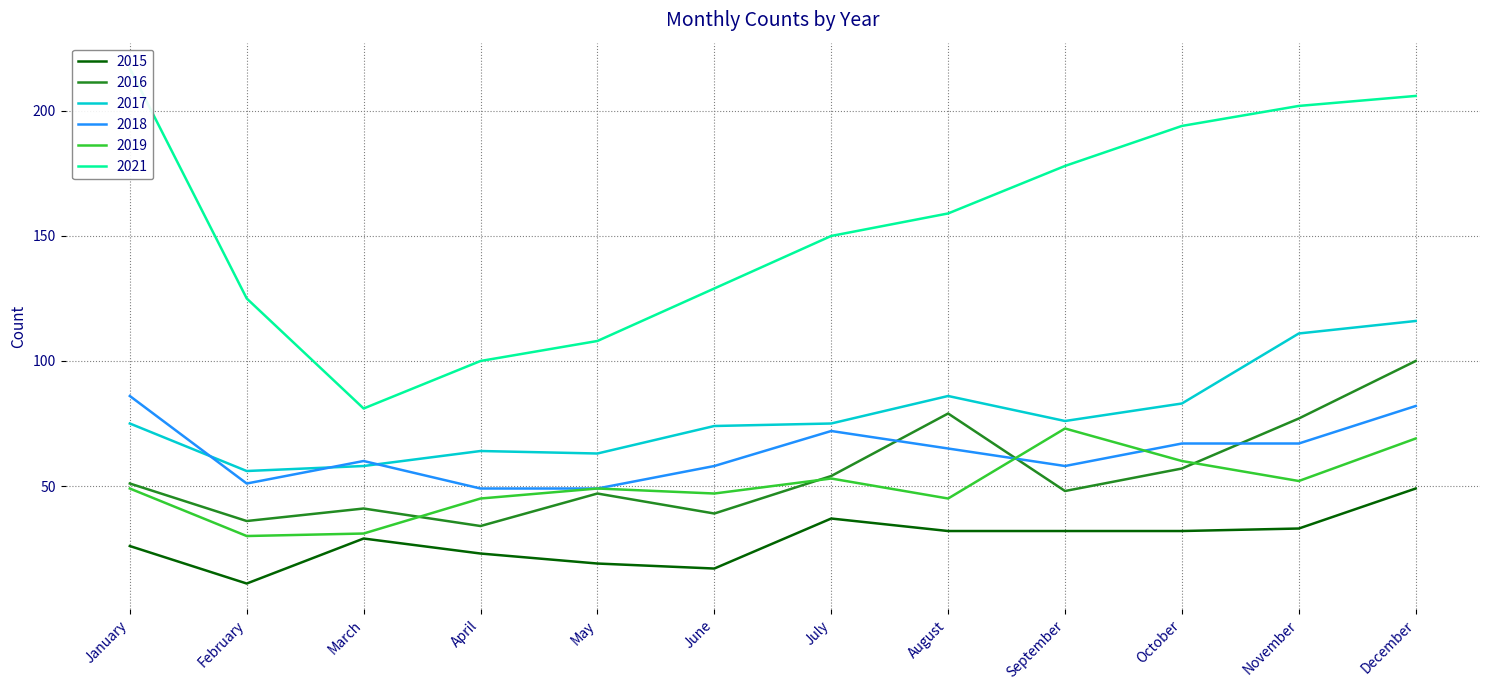

What is the spread (max minus min) of values at May?

89